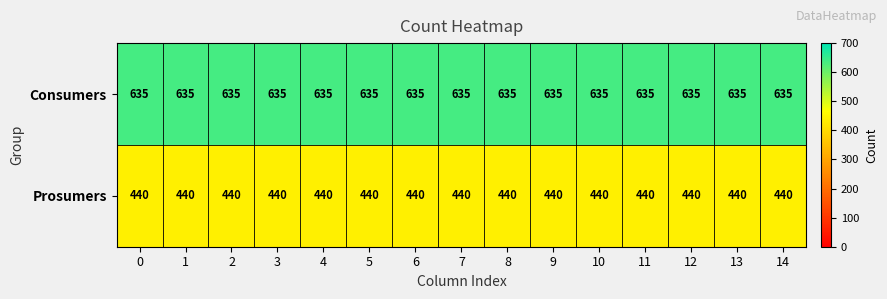

What is the smallest value displayed?

440